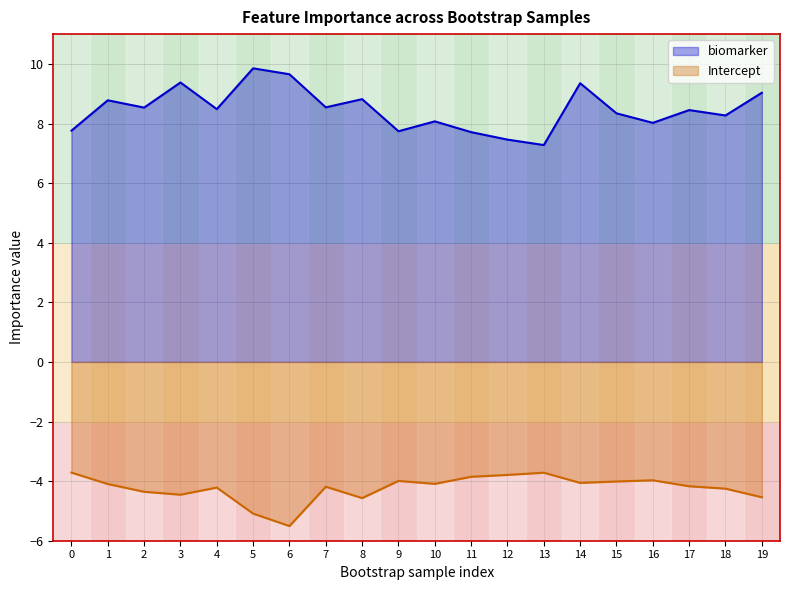

What is the spread (max minus min) of values at 2?

12.9